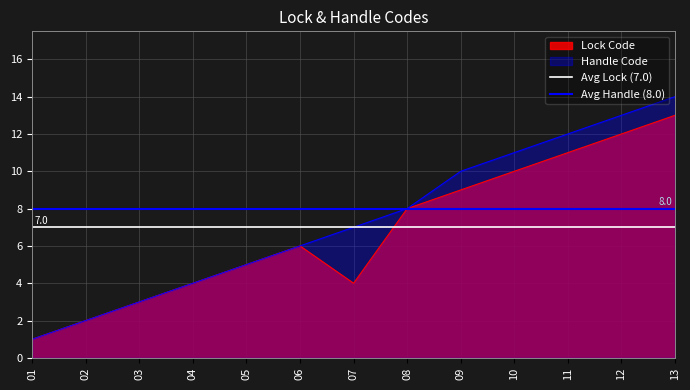

What is the value of the Avg Handle (8.0) point at the 2nd from the left?

8